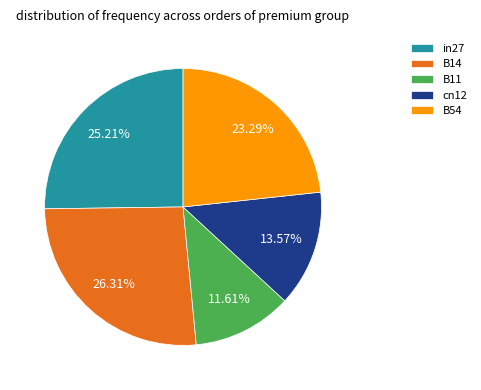

Rank the categories by value from highest to lowest.

B14, in27, B54, cn12, B11